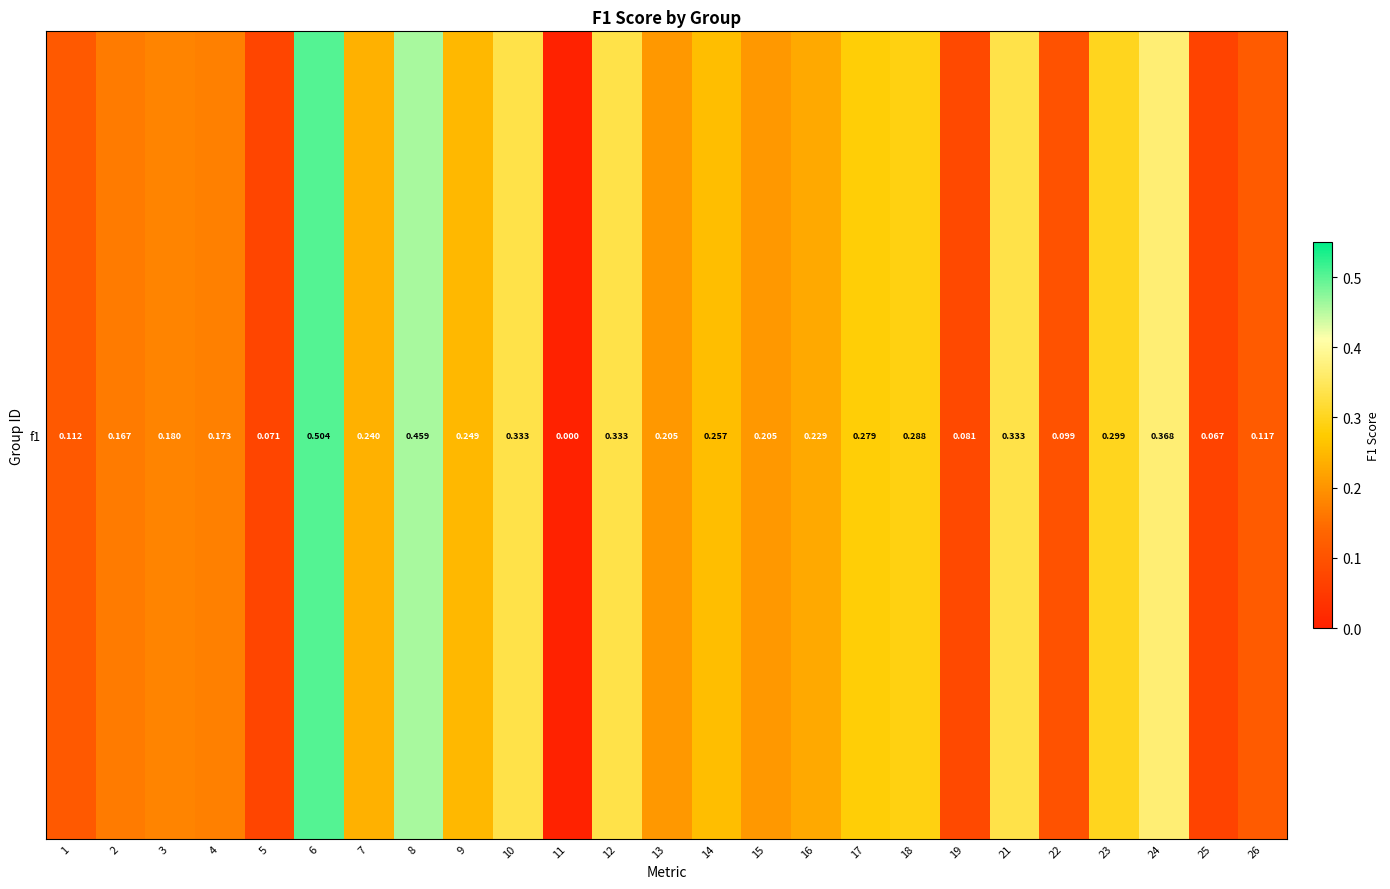

What is the difference between the maximum and minimum values?

0.5